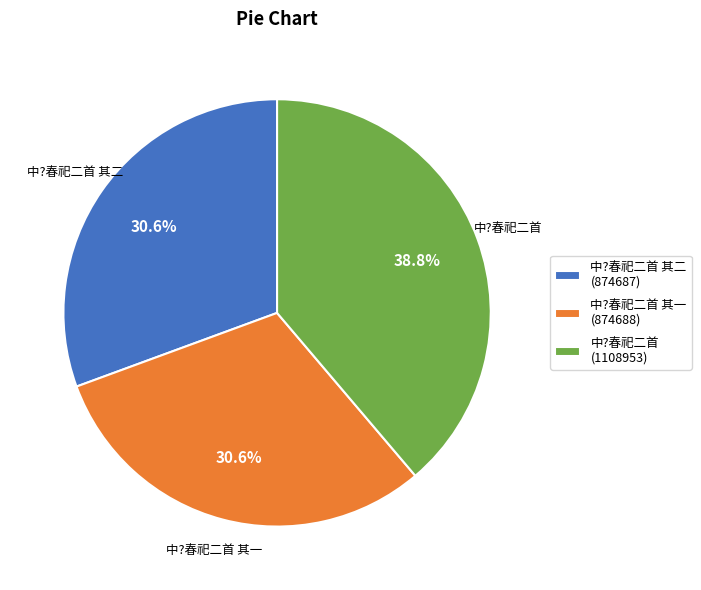

Count the number of slices in the pie.

3